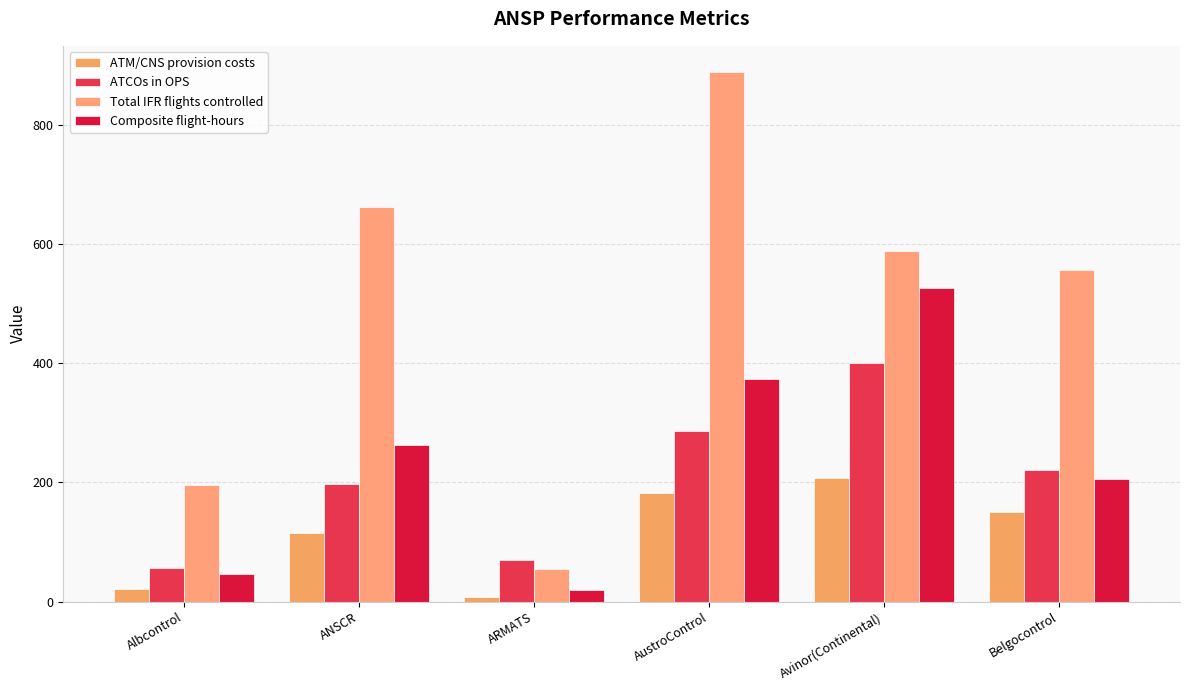

What is the spread (max minus min) of values at Albcontrol?

174.3